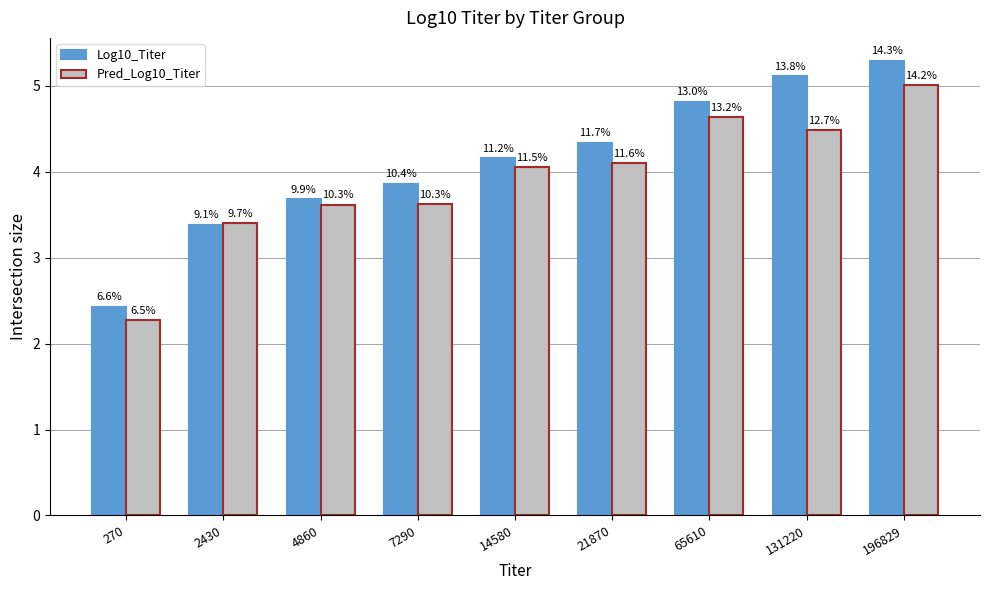

Is it true that Pred_Log10_Titer equals 4.5 at 131220?

True